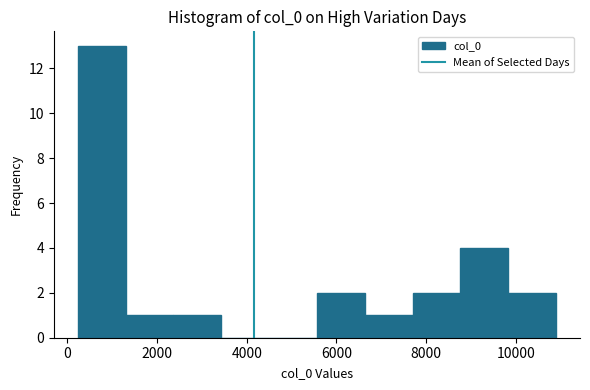

What is the height of the bar covering 9800 to 10800 on the x-axis? Neither the bar edges nor the heights are printed on the chart, so give them approximately, as read against the axes.

2